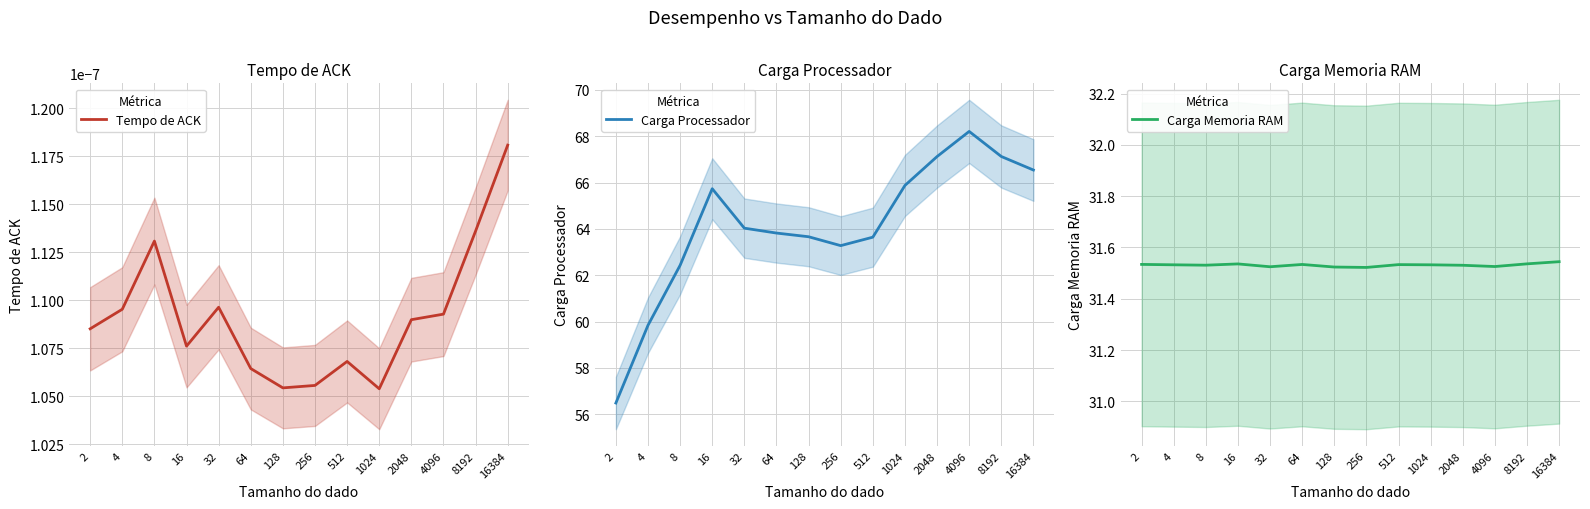

Which series has the widest spread of values?

Carga Processador